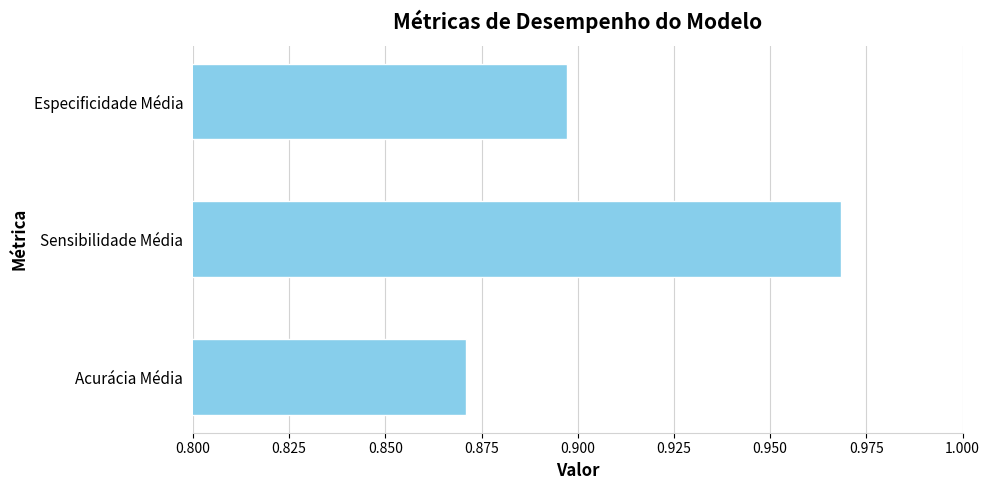

Count the number of data series in this chart.

1